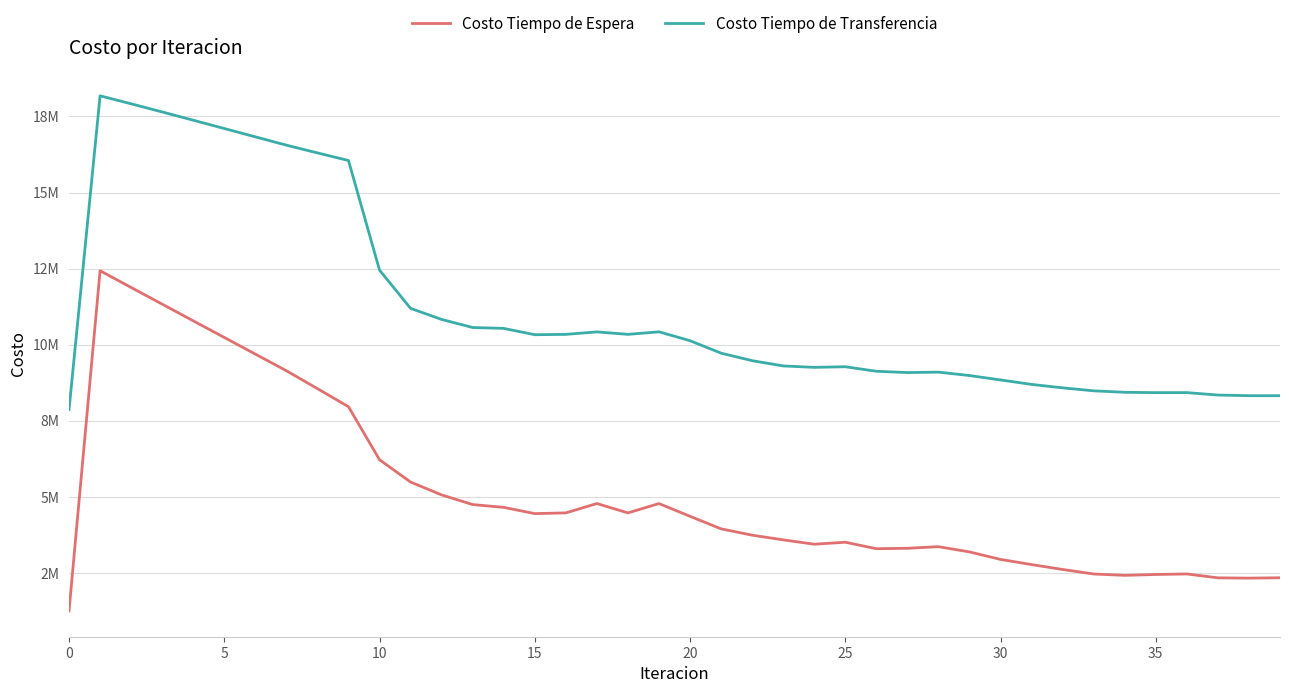

What are all the series names shown in the legend?

Costo Tiempo de Espera, Costo Tiempo de Transferencia